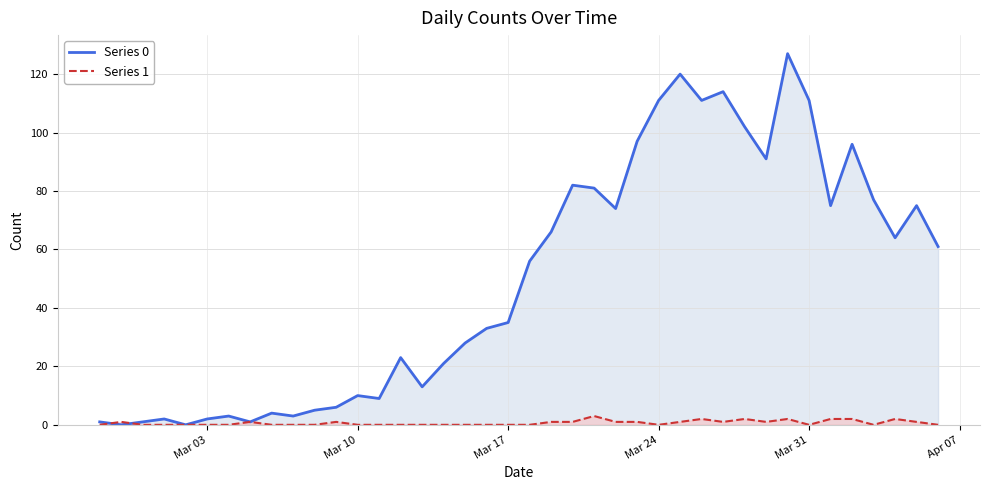

In Series 1, how many points are lower than both neighbors (excluding endpoints)?

5